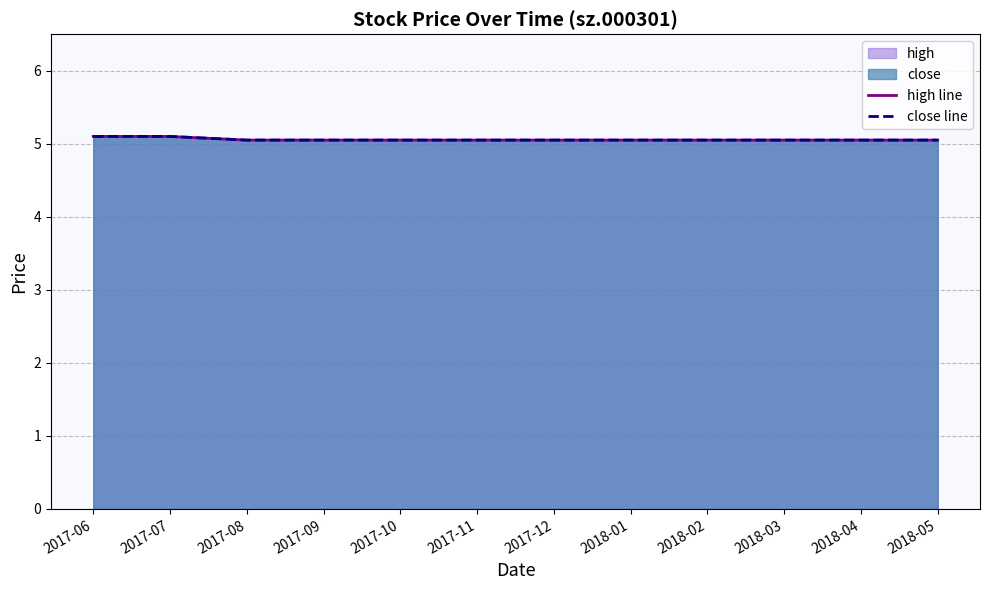

True or false: high line has a value of 5.0 at 2017-08.

True